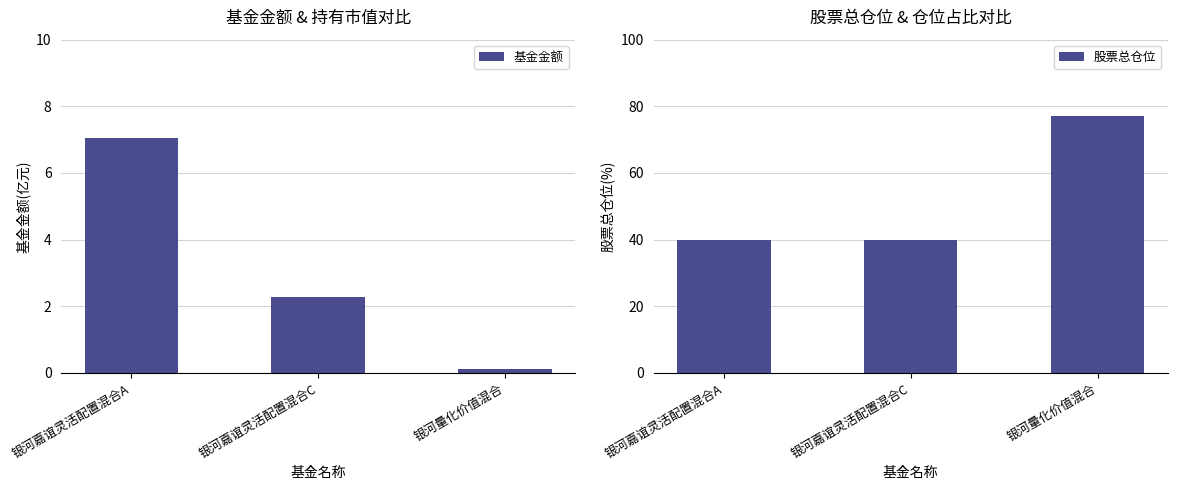

Reading right to left, list all the values displayed in this chart.

基金金额: 银河量化价值混合=0.1	银河嘉谊灵活配置混合C=2.3	银河嘉谊灵活配置混合A=7.0
股票总仓位: 银河量化价值混合=77.2	银河嘉谊灵活配置混合C=40.0	银河嘉谊灵活配置混合A=40.0